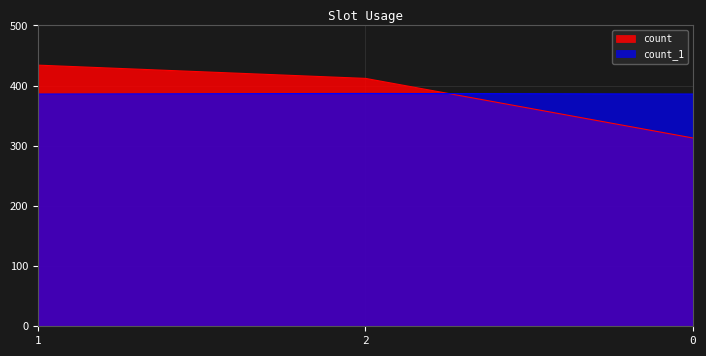

List the series in order of their peak value, lowest first.

count_1, count